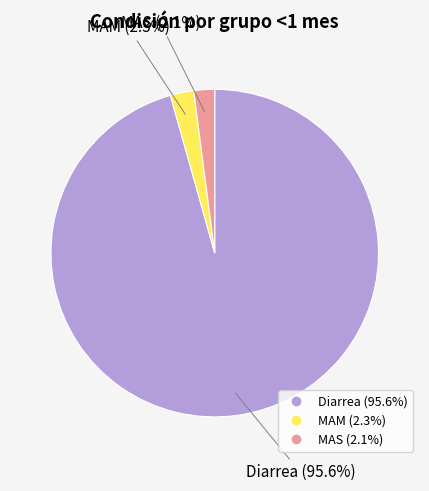

To the nearest percent, what percentage of the pie is MAM?

2%